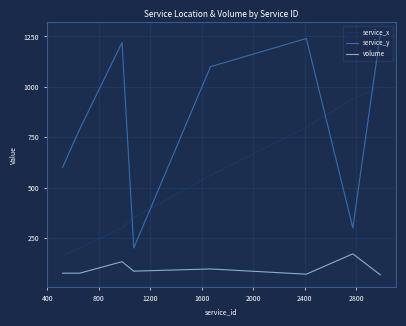

Which series has the largest range (max minus min)?

service_y